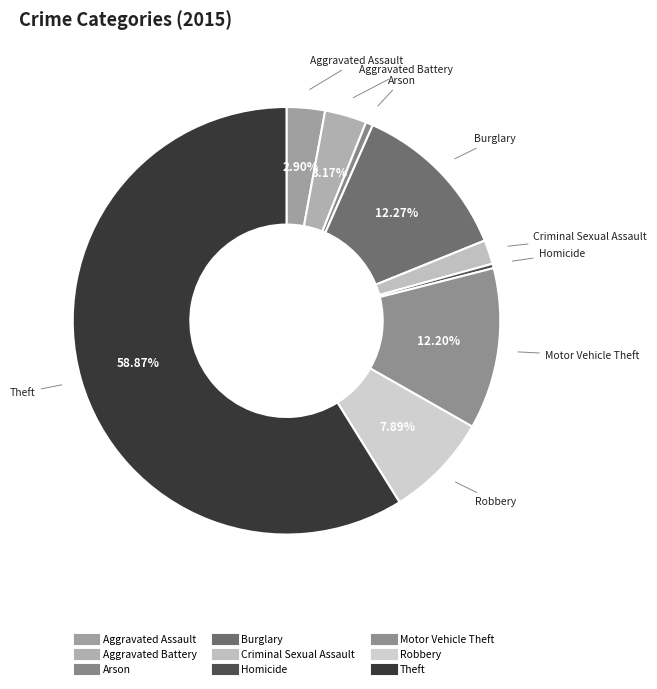

How many segments does this pie chart have?

9